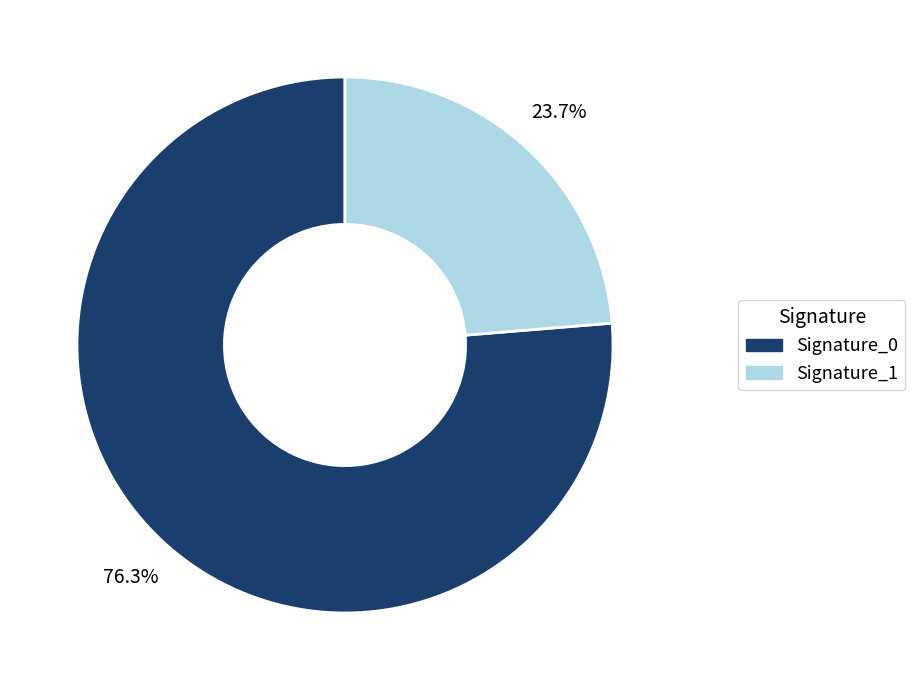

Is there any slice that represents more than half of the pie?

Yes